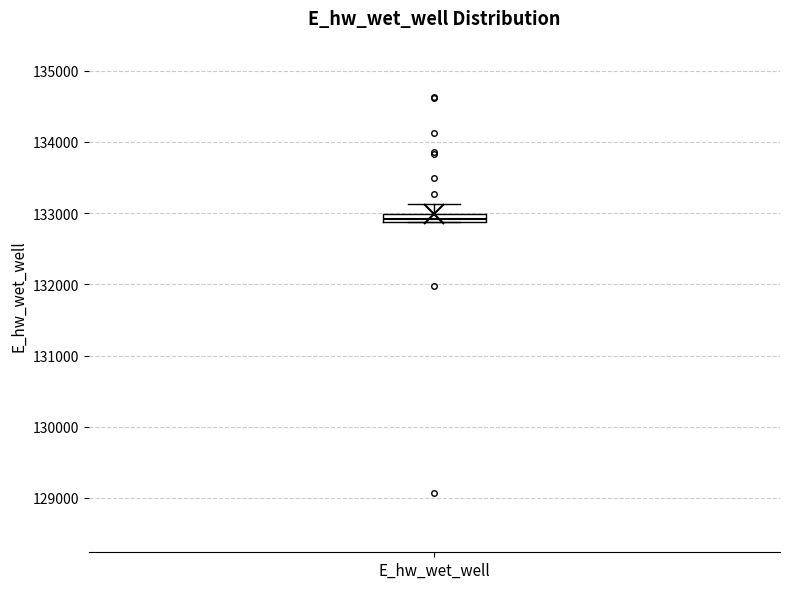

Where is the upper edge of the box for E_hw_wet_well on the y-axis? The values are not printed on the chart, so give them approximately, as read against the axis.

133000